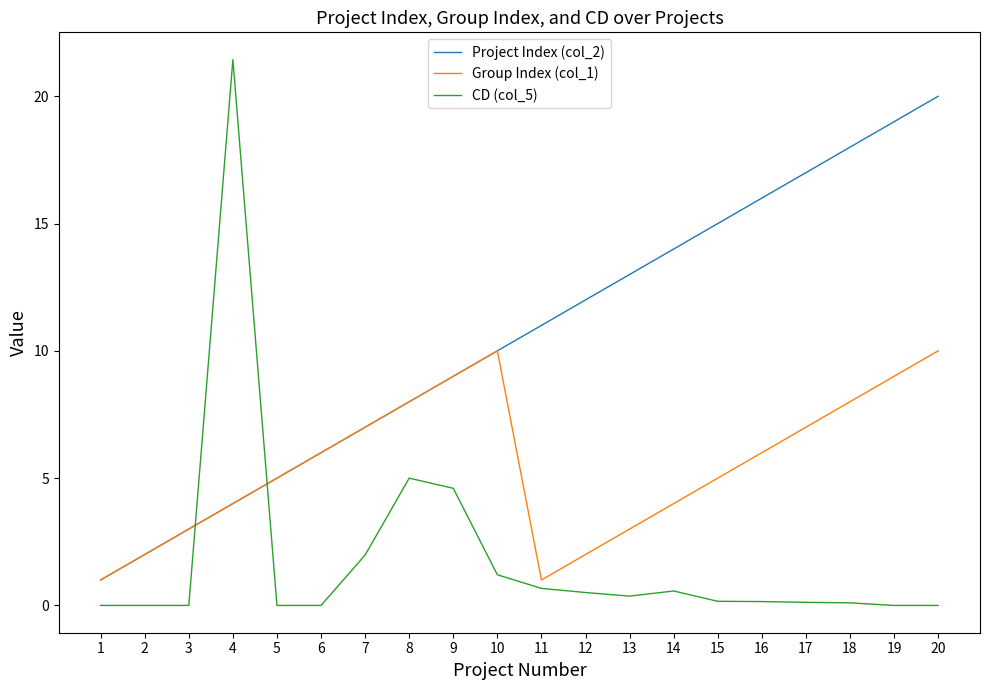

Rank the series by their average value, from lowest to highest.

CD (col_5), Group Index (col_1), Project Index (col_2)